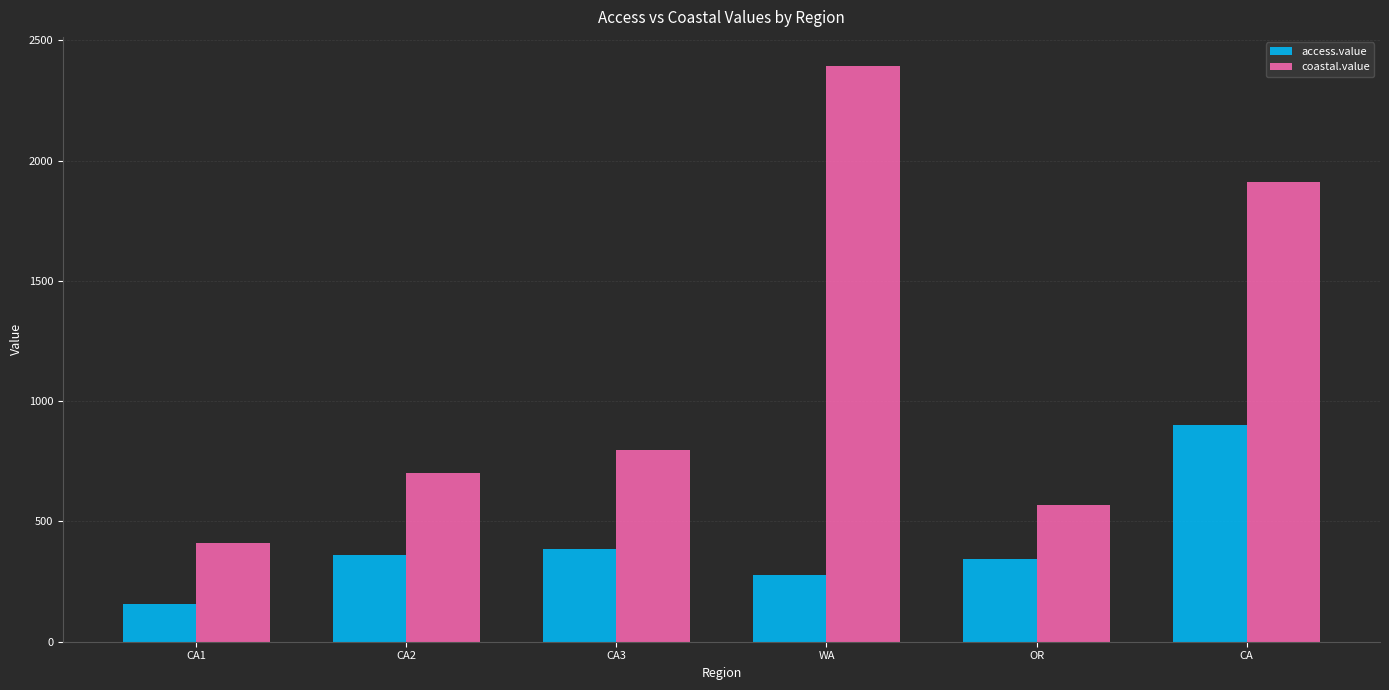

Rank the categories by coastal.value value from highest to lowest.

WA, CA, CA3, CA2, OR, CA1